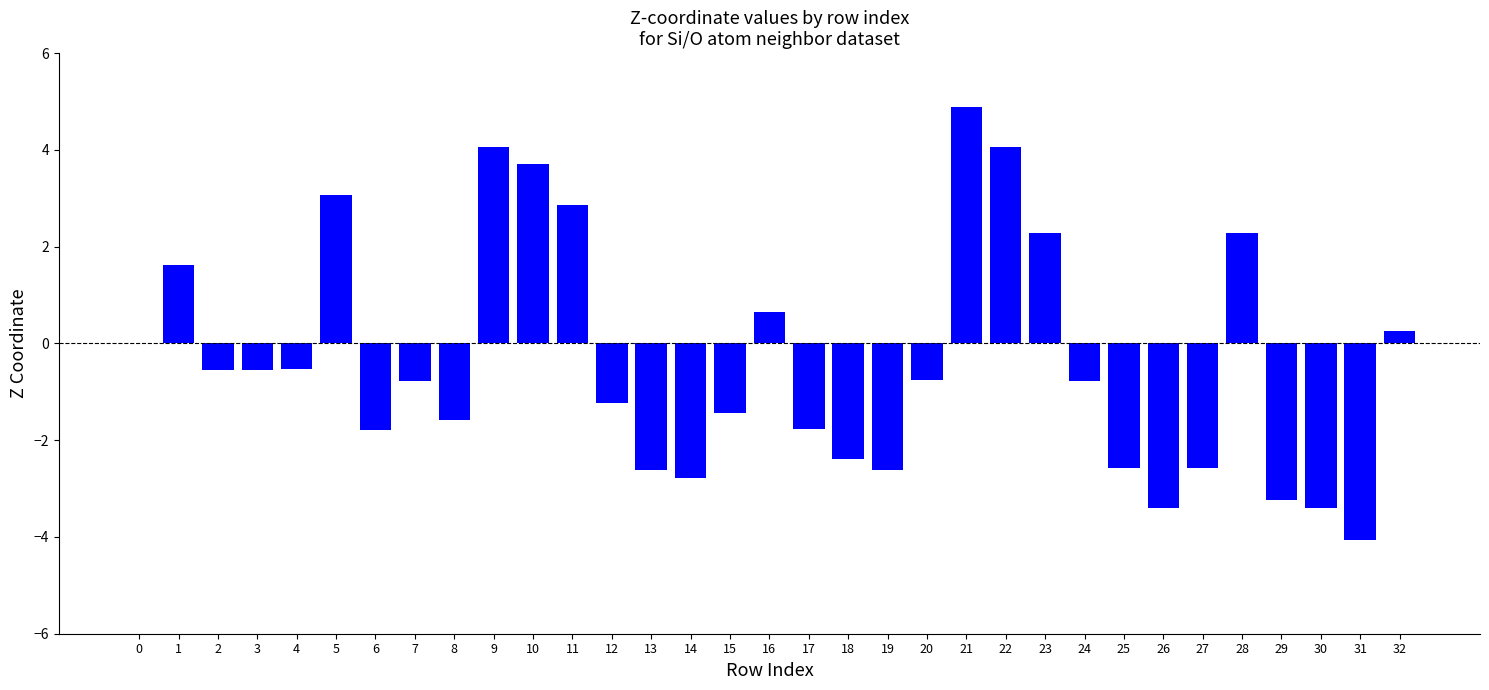

What is the greatest value displayed?

4.9